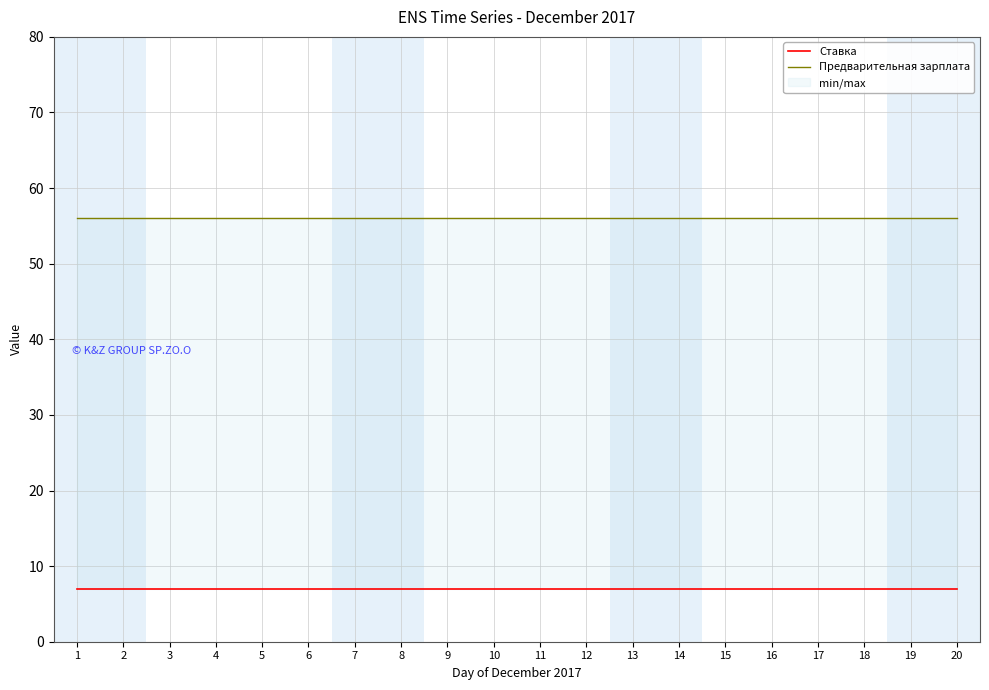

Reading right to left, transcribe all the data shown in this chart.

Ставка: 7	7	7	7	7	7	7	7	7	7	7	7	7	7	7	7	7	7	7	7
Предварительная зарплата: 56	56	56	56	56	56	56	56	56	56	56	56	56	56	56	56	56	56	56	56